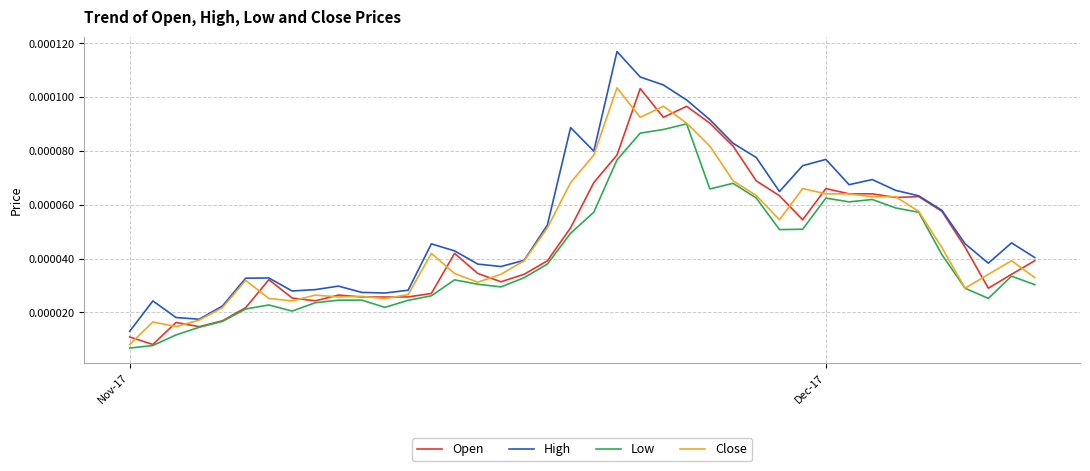

Which series has the largest total across all categories?

High